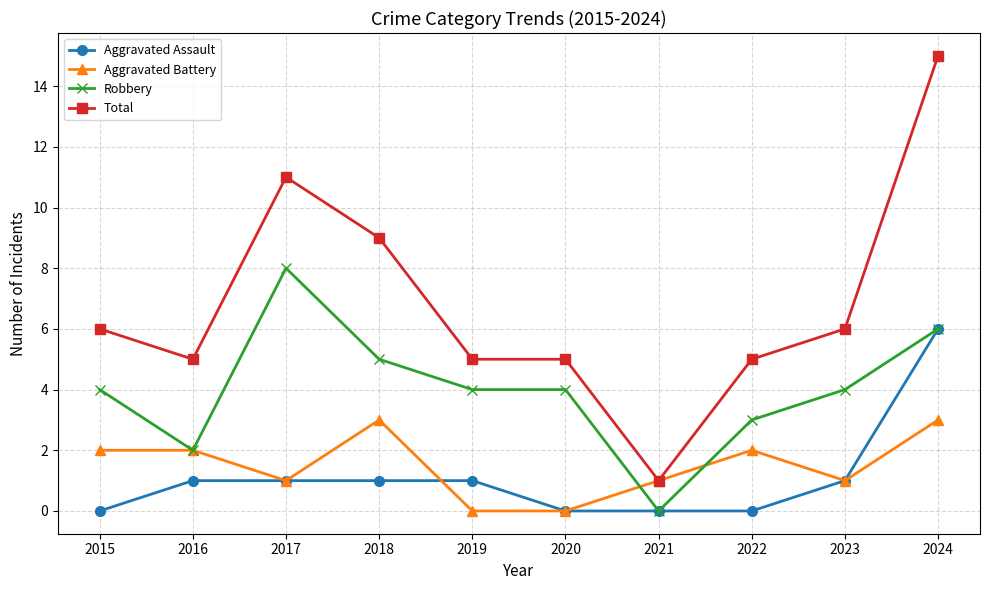

What is the difference between the highest and lowest values at 2018?

8